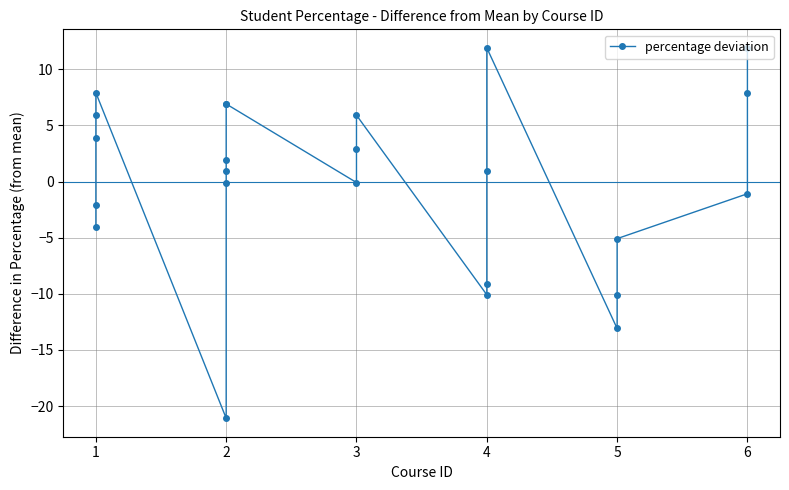

How many values are above zero?

13